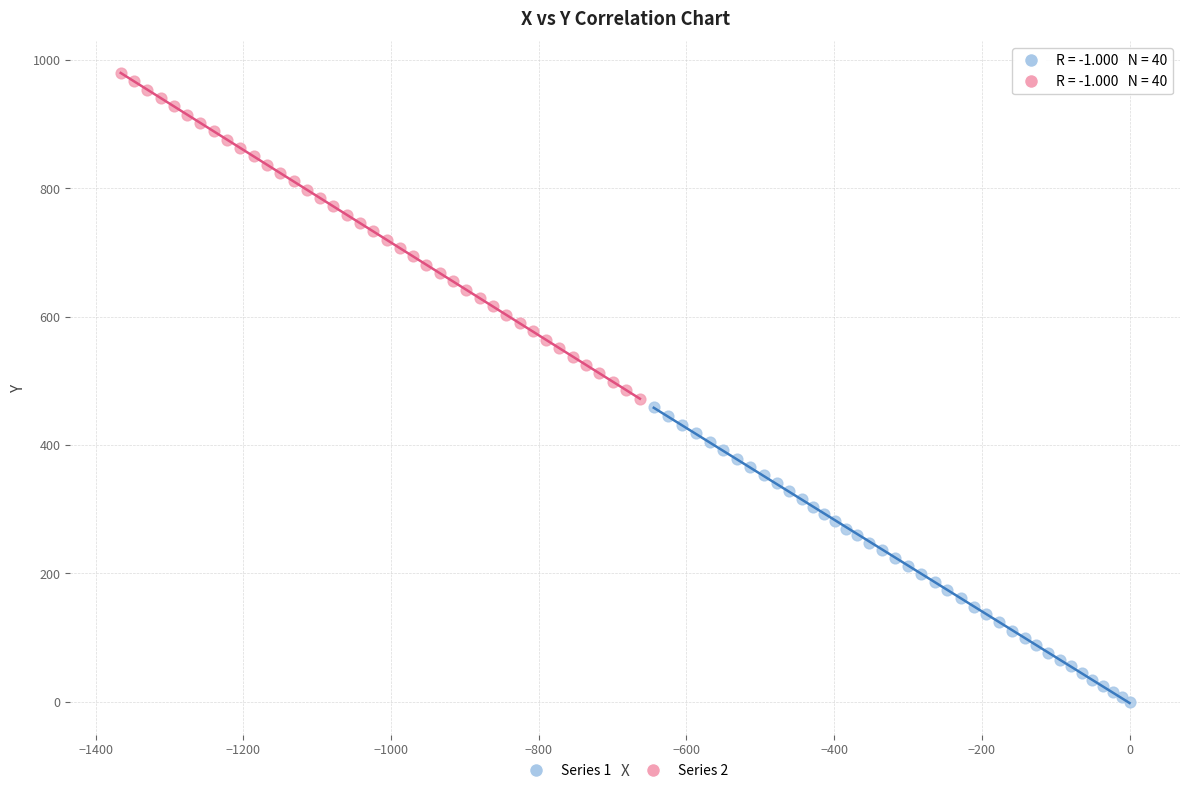

Which series has the widest spread of Y values?

Series 2